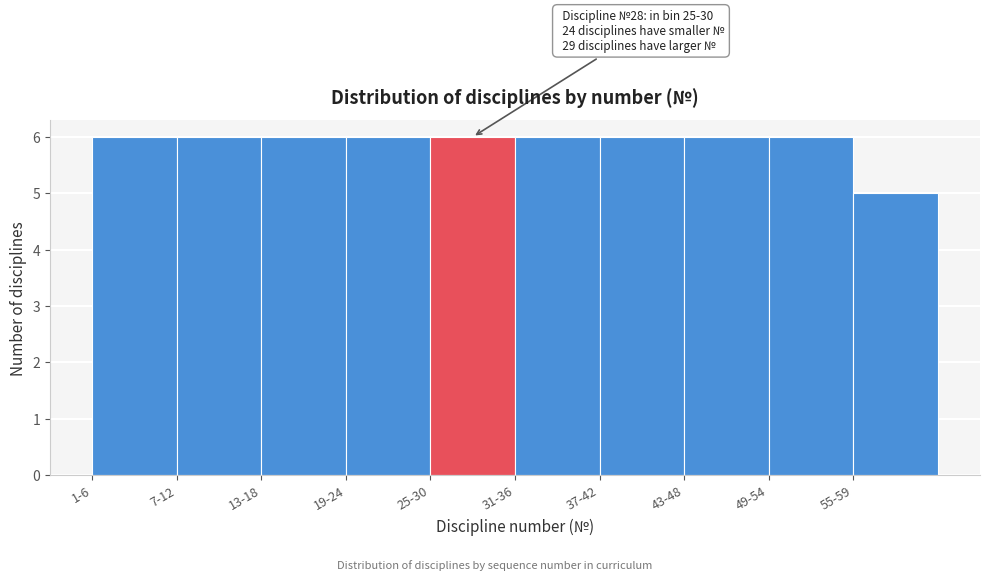

Reading left to right, extract all data points from this chart.

1-6=6	7-12=6	13-18=6	19-24=6	25-30=6	31-36=6	37-42=6	43-48=6	49-54=6	55-59=5